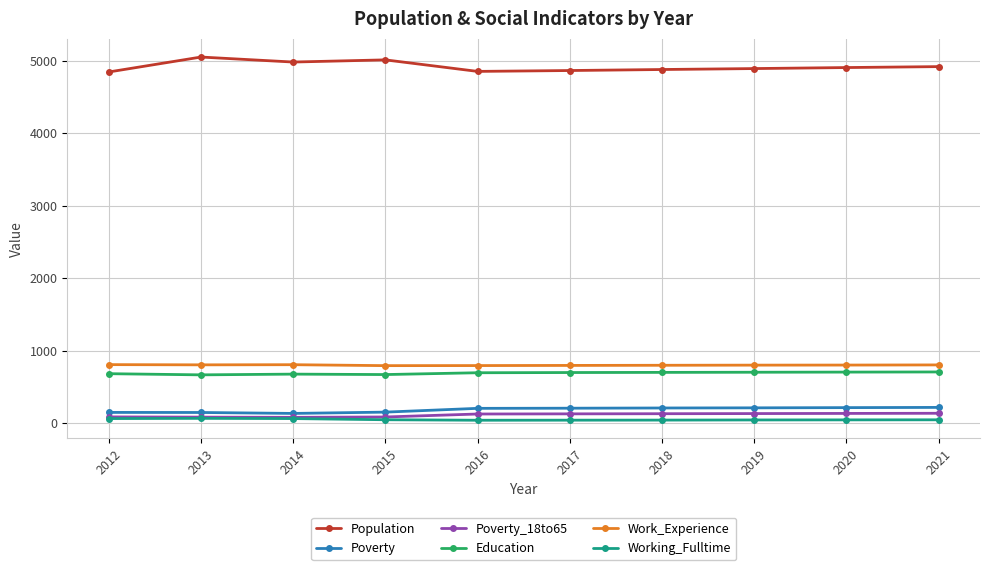

Where is the first local maximum for Population?

2013